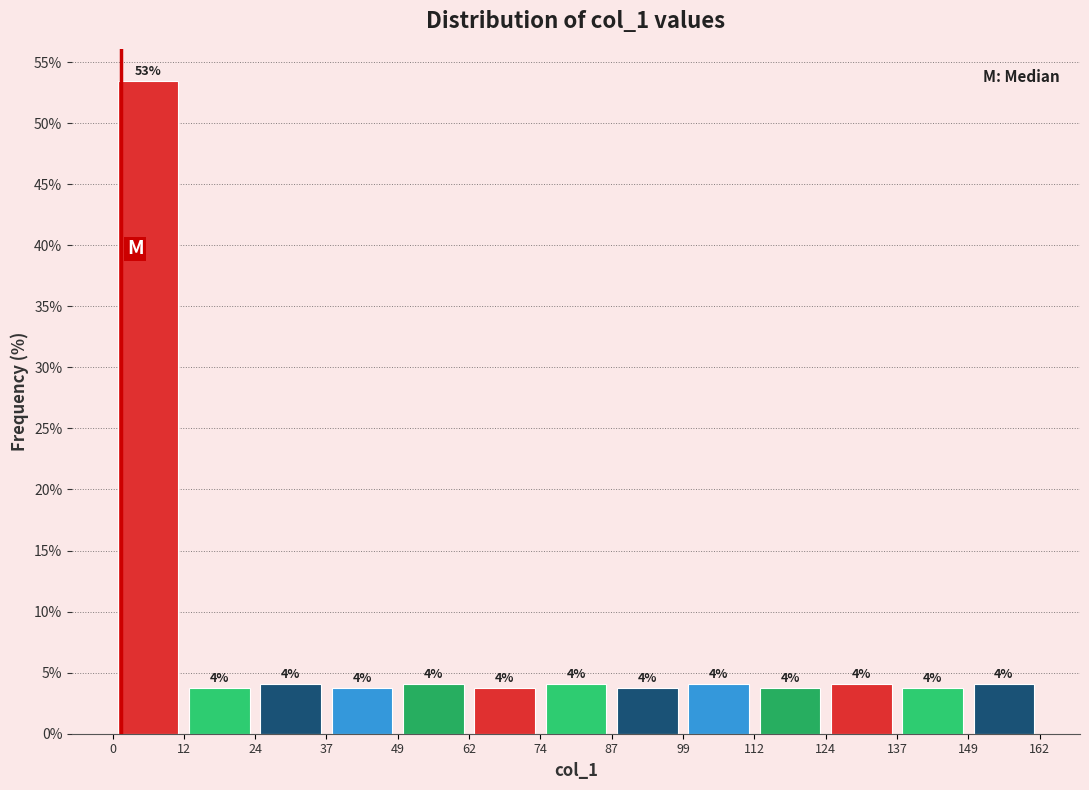

Over which range of the x-axis is the bar tallest?

0 to 12